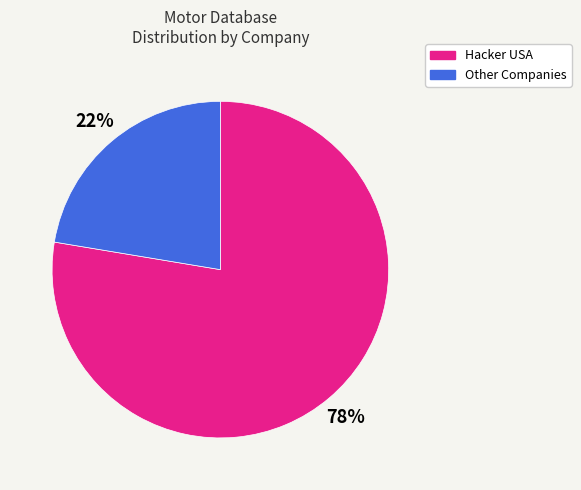

Count the number of slices in the pie.

2